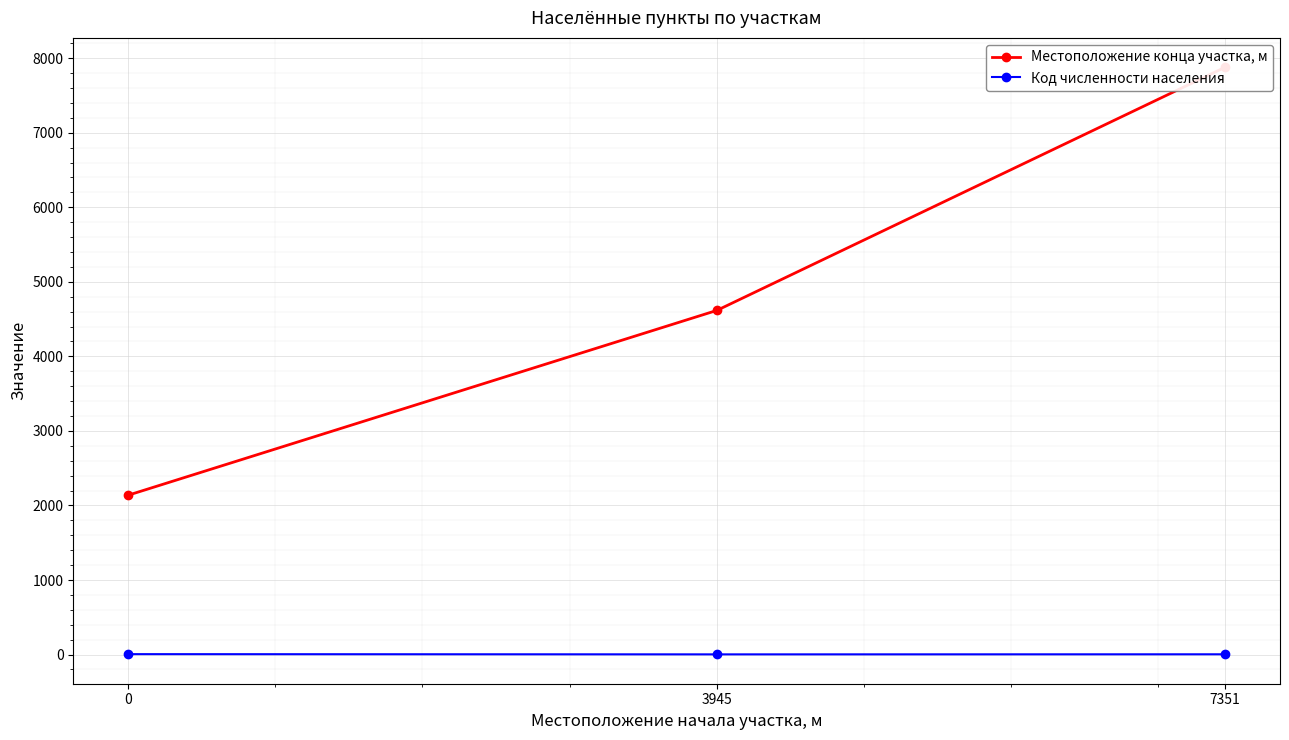

What is the difference between the Местоположение конца участка, м values at 3945 and 0?

2479